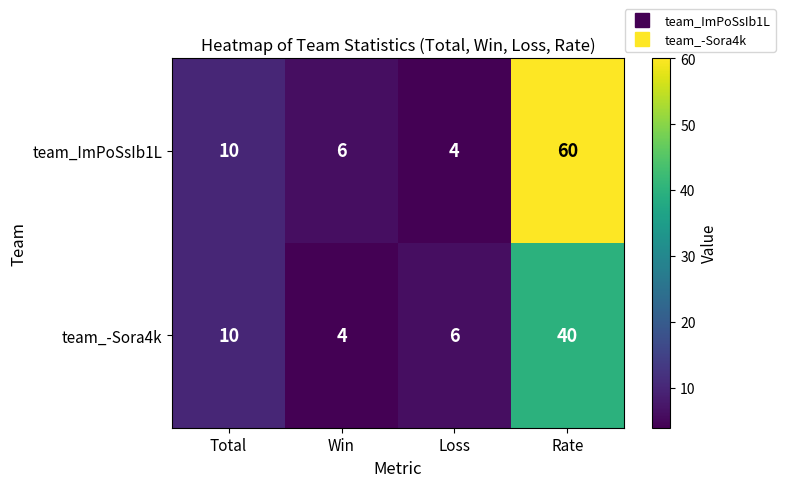

At which label does team_ImPoSsIb1L reach its minimum?

Loss